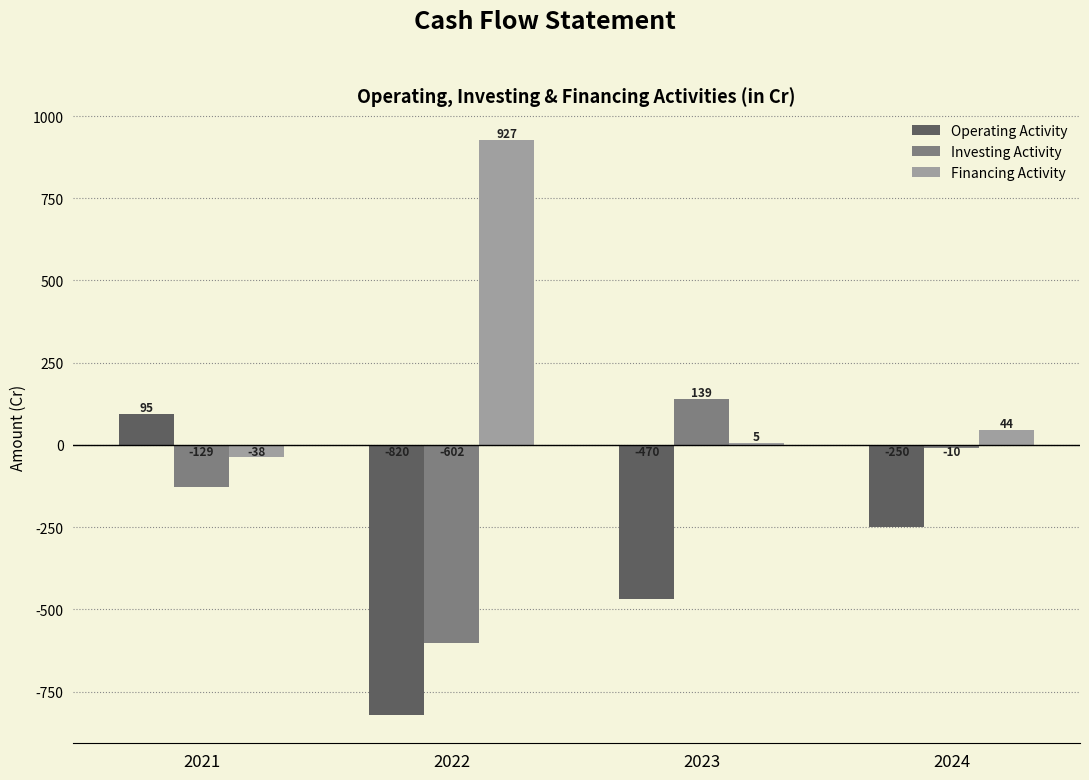

What is the greatest value displayed?

927